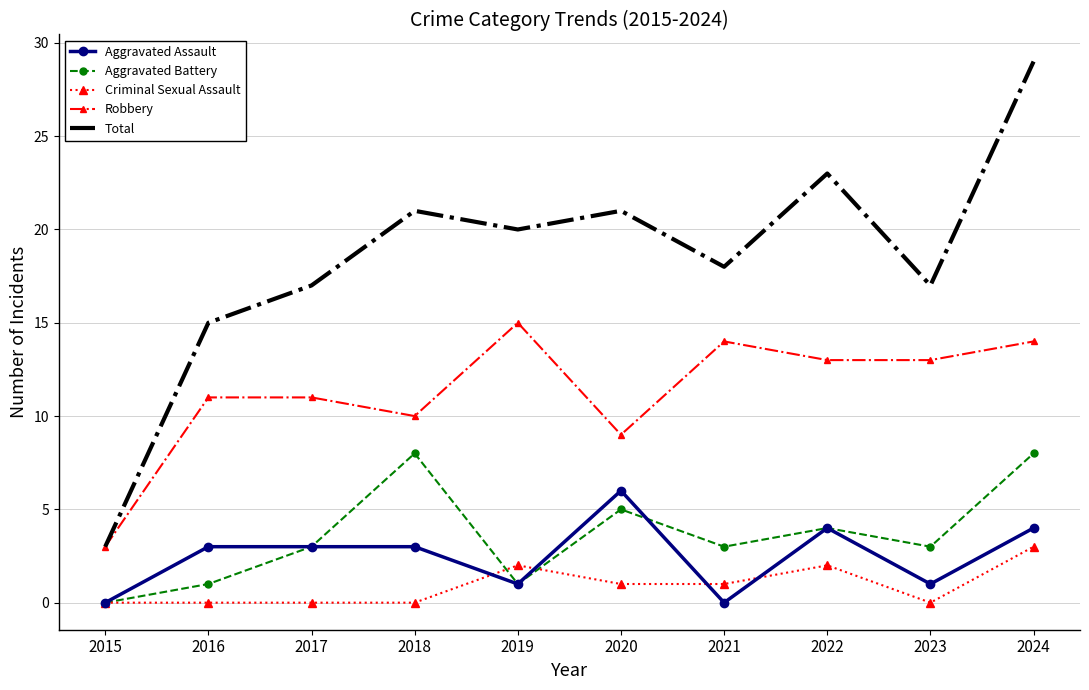

True or false: Criminal Sexual Assault and Total cross at least once.

False